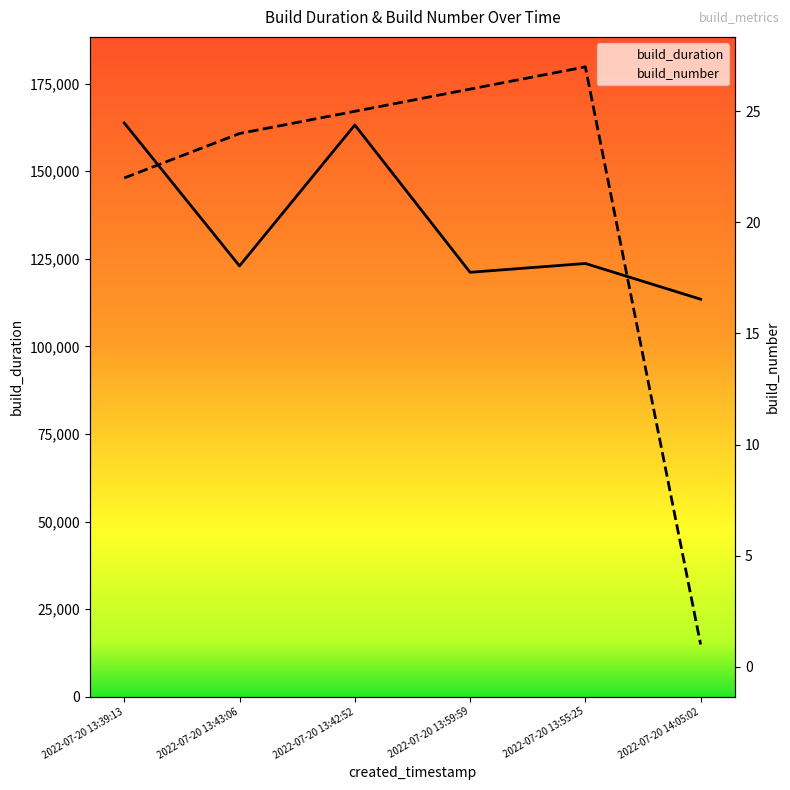

What is the label of the 3rd point from the left?

2022-07-20 13:42:52